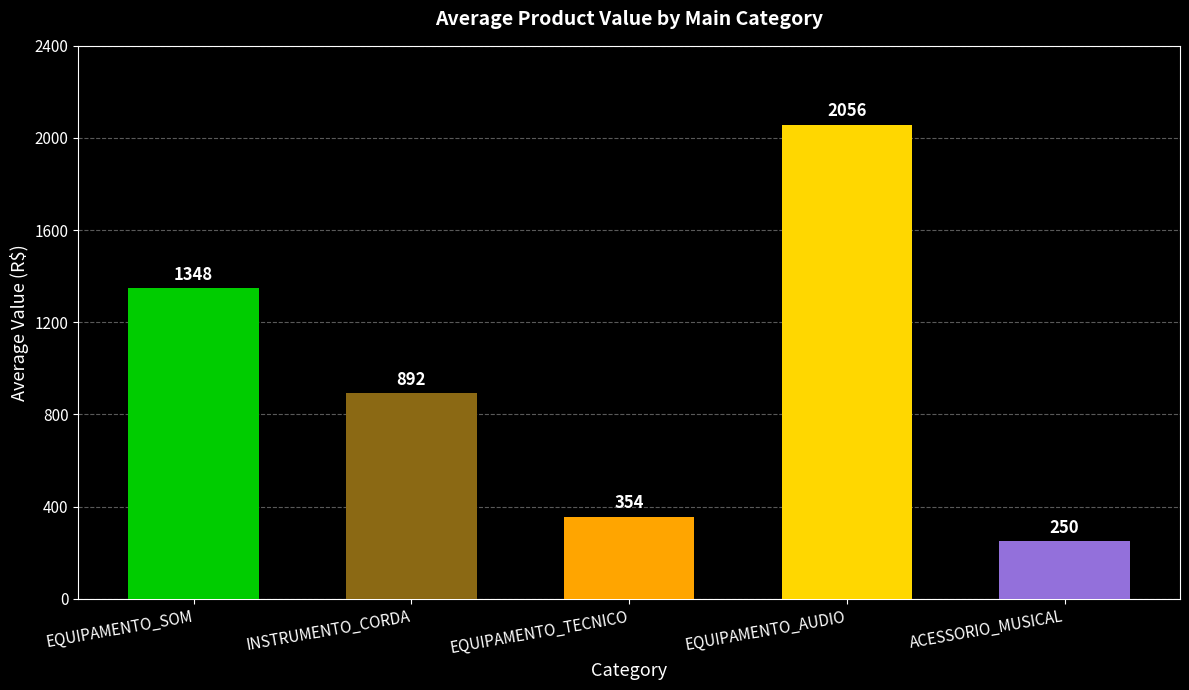

Rank the categories by value from lowest to highest.

ACESSORIO_MUSICAL, EQUIPAMENTO_TECNICO, INSTRUMENTO_CORDA, EQUIPAMENTO_SOM, EQUIPAMENTO_AUDIO